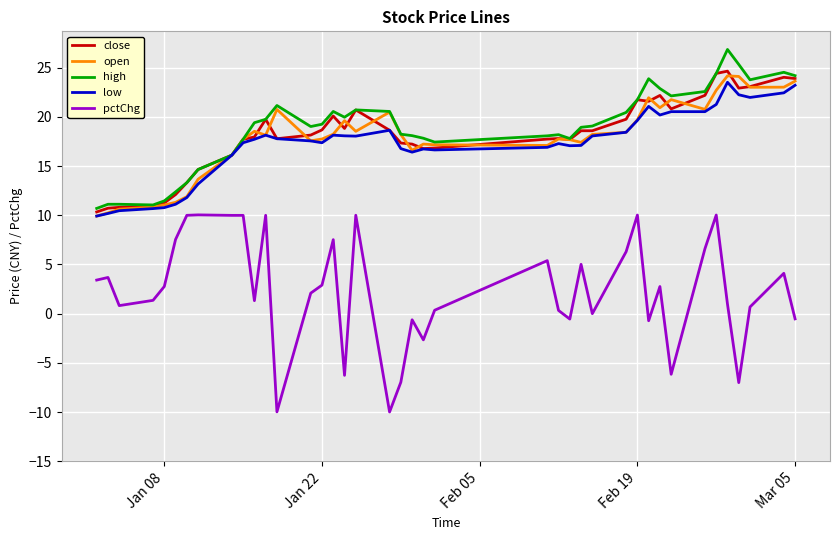

True or false: high and pctChg intersect in this chart.

False